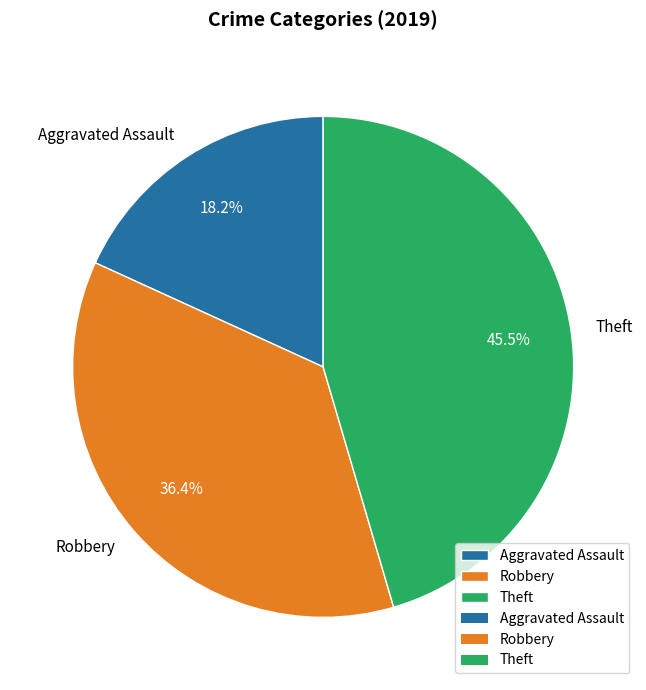

Which category has the smallest portion of the pie?

Aggravated Assault